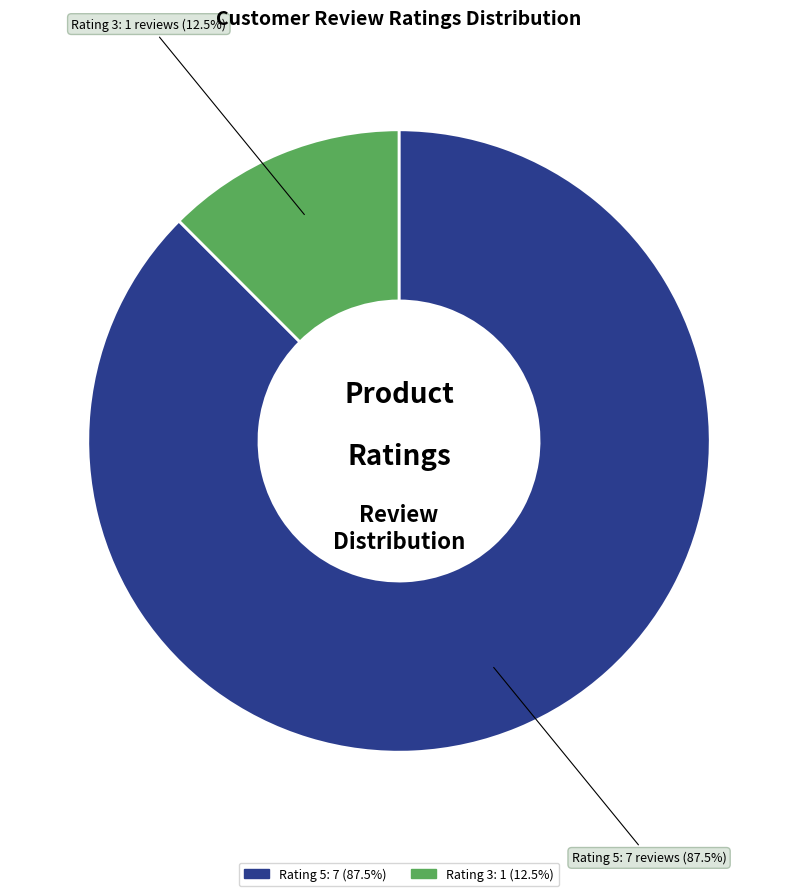

Is there a majority slice in this chart?

Yes